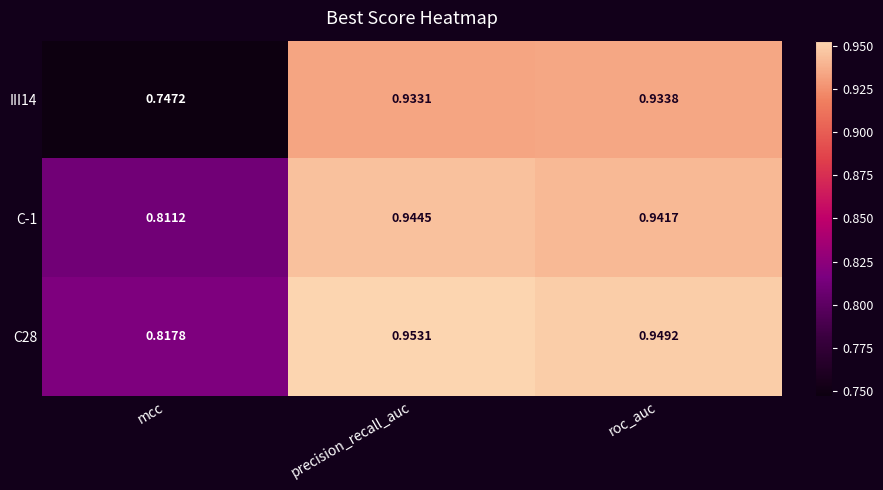

Rank the series by their maximum value, from highest to lowest.

C28, C-1, III14